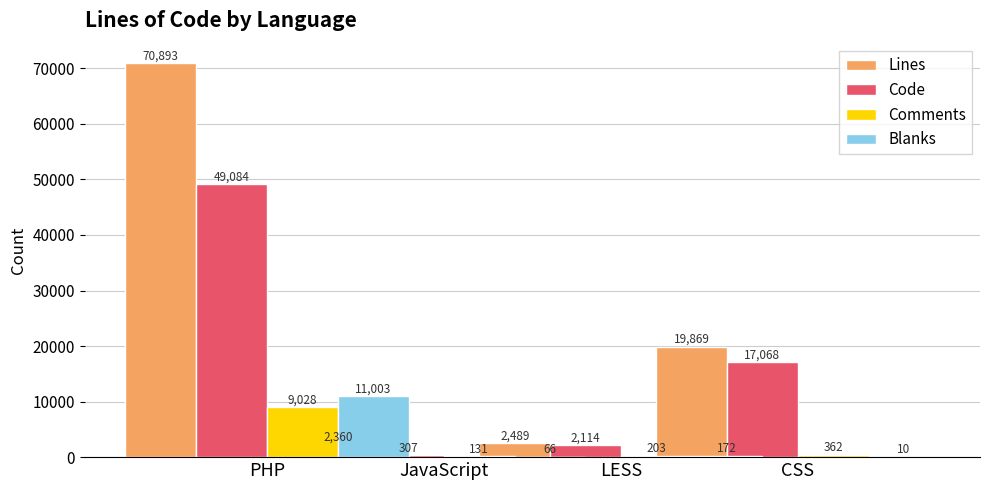

Which series has the largest total across all categories?

Lines